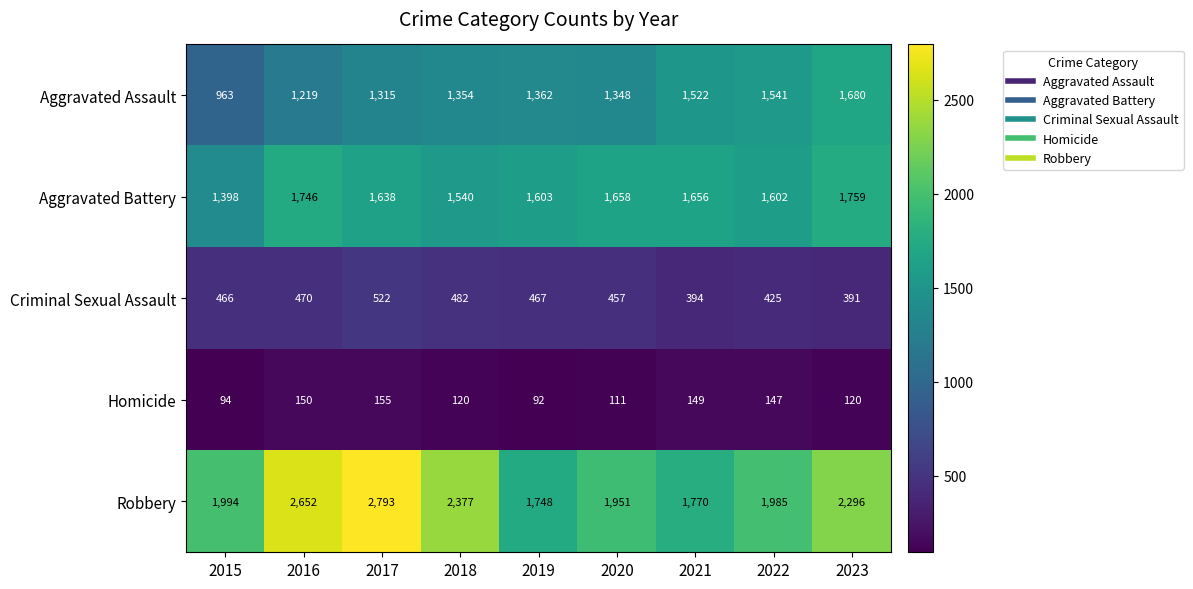

At which category is the sum across all series the highest?

2017